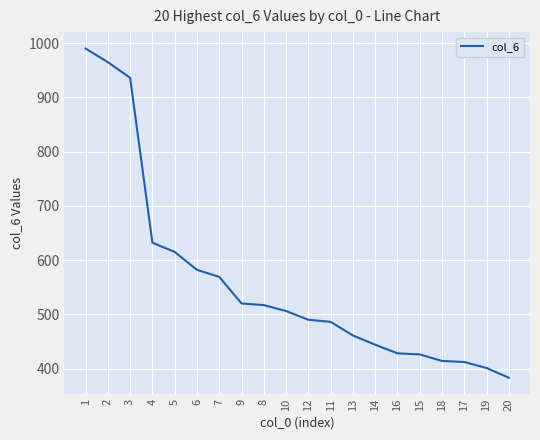

Which label corresponds to the largest value in the chart?

1